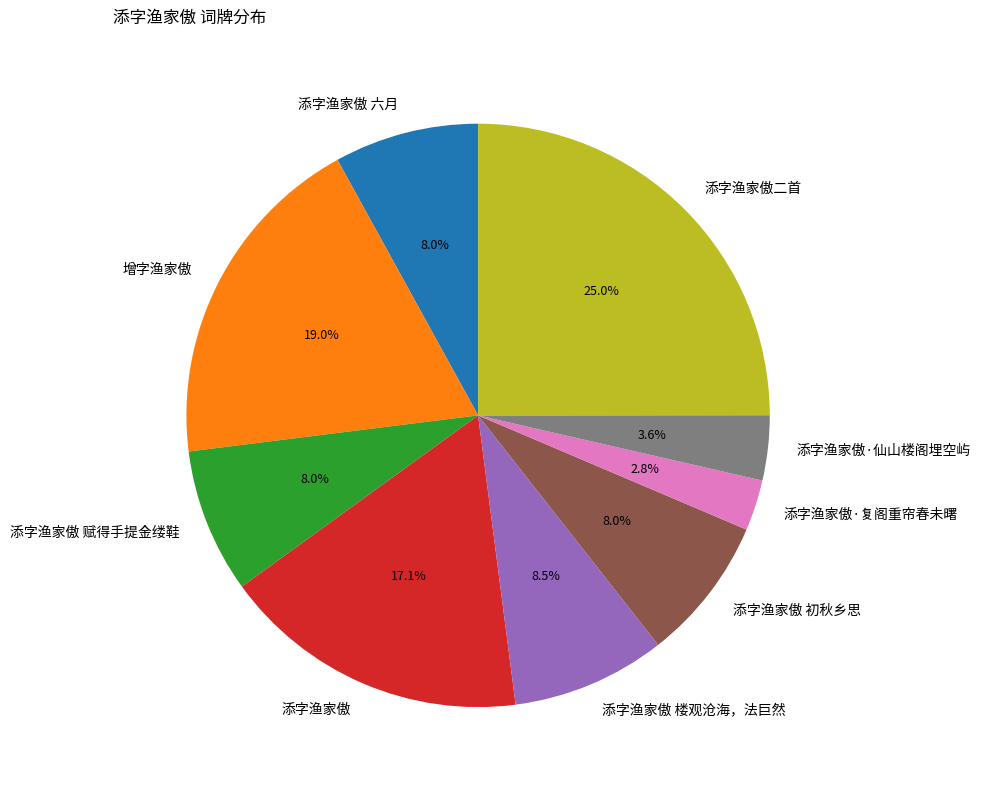

To the nearest percent, what percentage of the pie is 添字渔家傲 六月?

8%